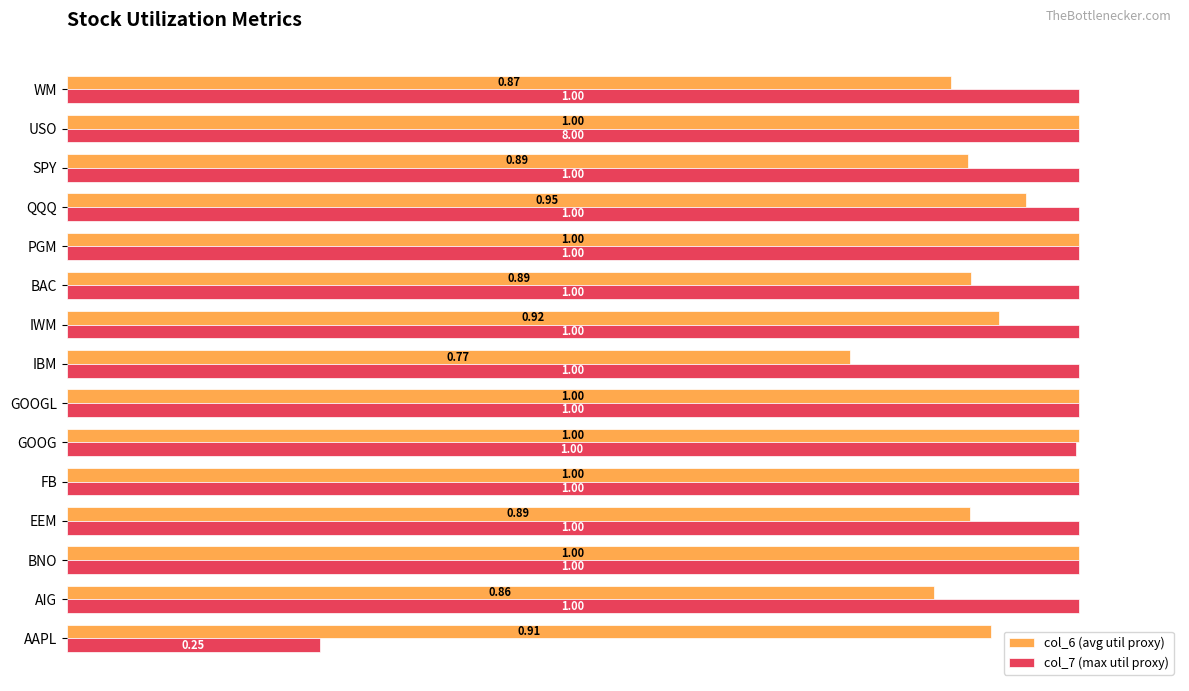

What is the sum of all col_7 (max util proxy) values?

14.2